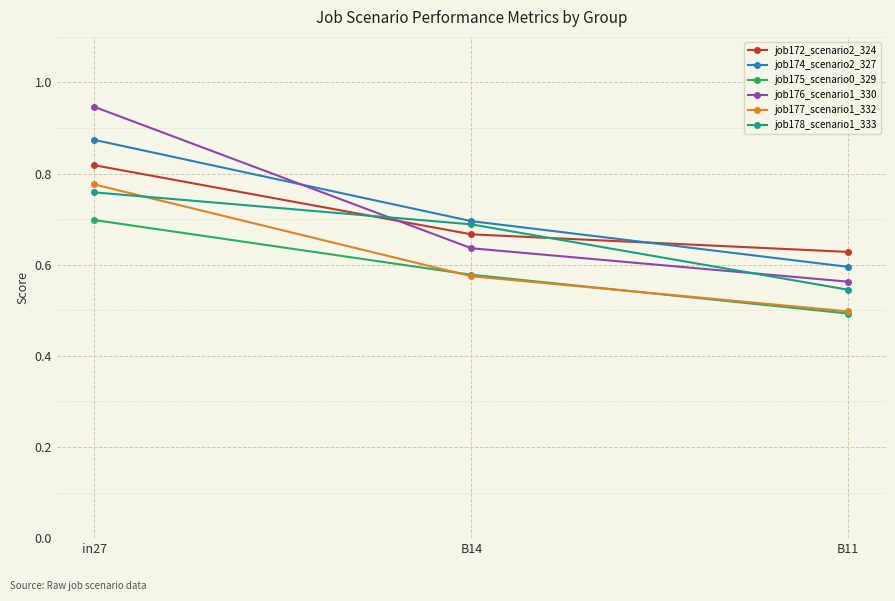

At which label does job172_scenario2_324 reach its peak?

in27